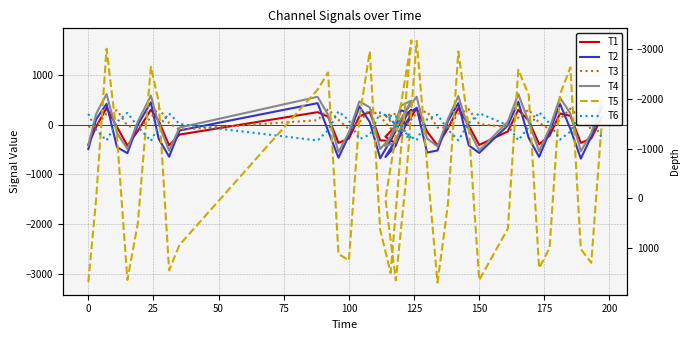

What is the maximum value shown in the chart?

1700.1